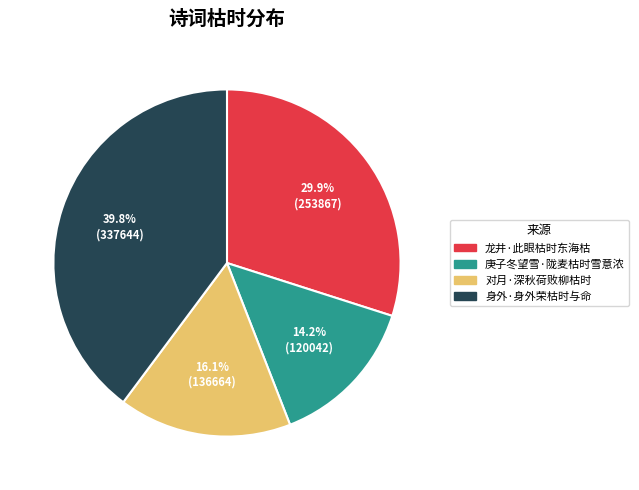

To the nearest percent, what is the difference between the largest and smallest slice percentages?

26%